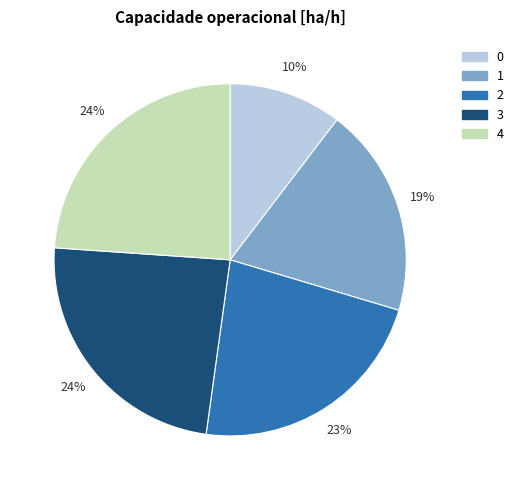

To the nearest percent, what is the difference between the largest and smallest slice percentages?

14%